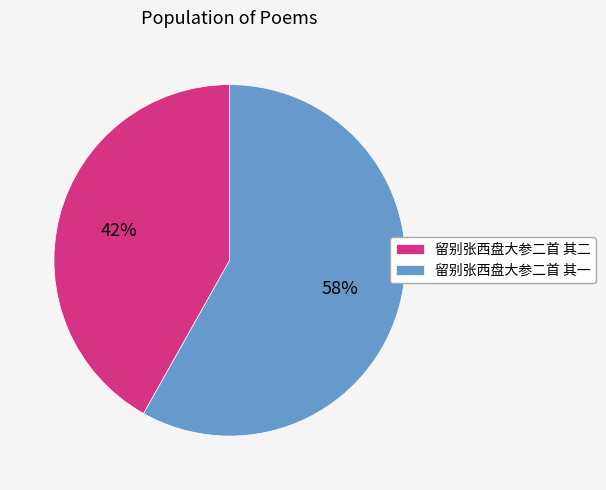

True or false: 留别张西盘大参二首 其一 accounts for 58% of the total.

True